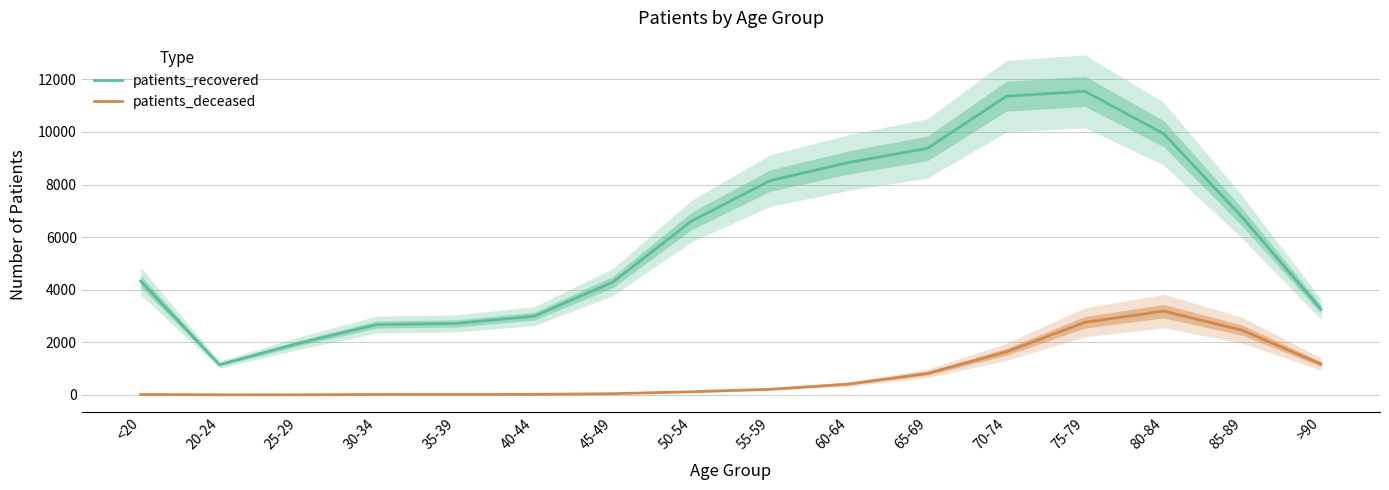

List the series in order of their peak value, highest first.

patients_recovered, patients_deceased